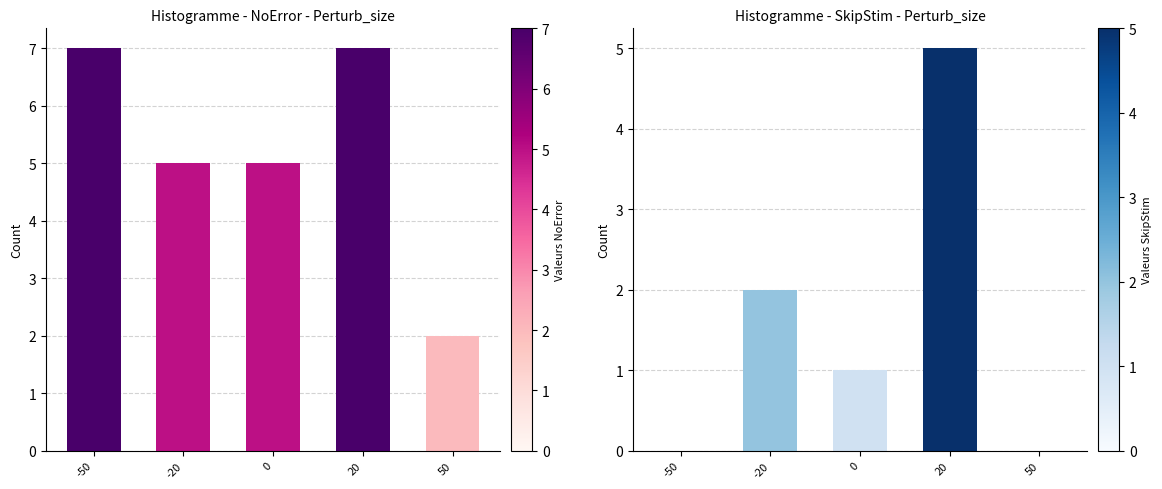

What is the spread (max minus min) of values at 0?

4